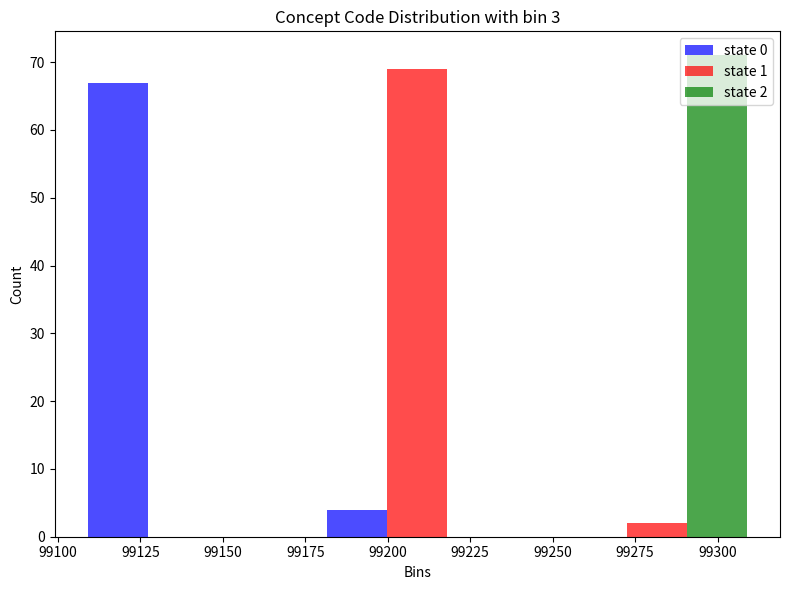

In the state 2 series, which range on the x-axis has the tallest bar?

99245 to 99320